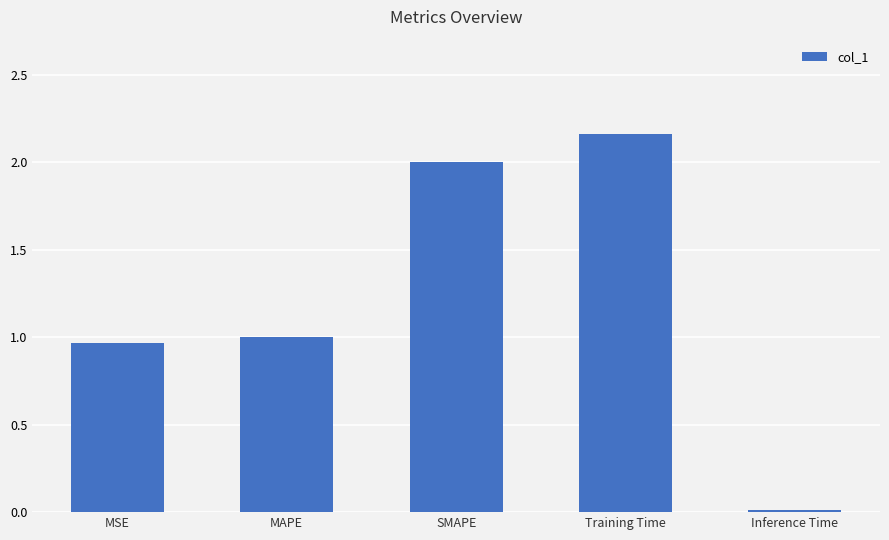

List the labels in order of value, smallest first.

Inference Time, MSE, MAPE, SMAPE, Training Time